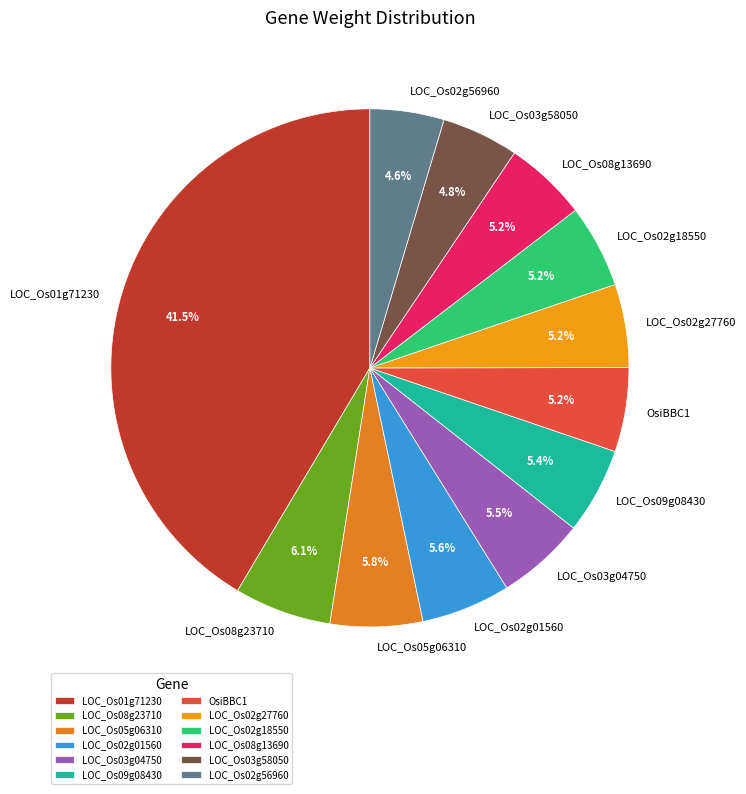

Is there a majority slice in this chart?

No